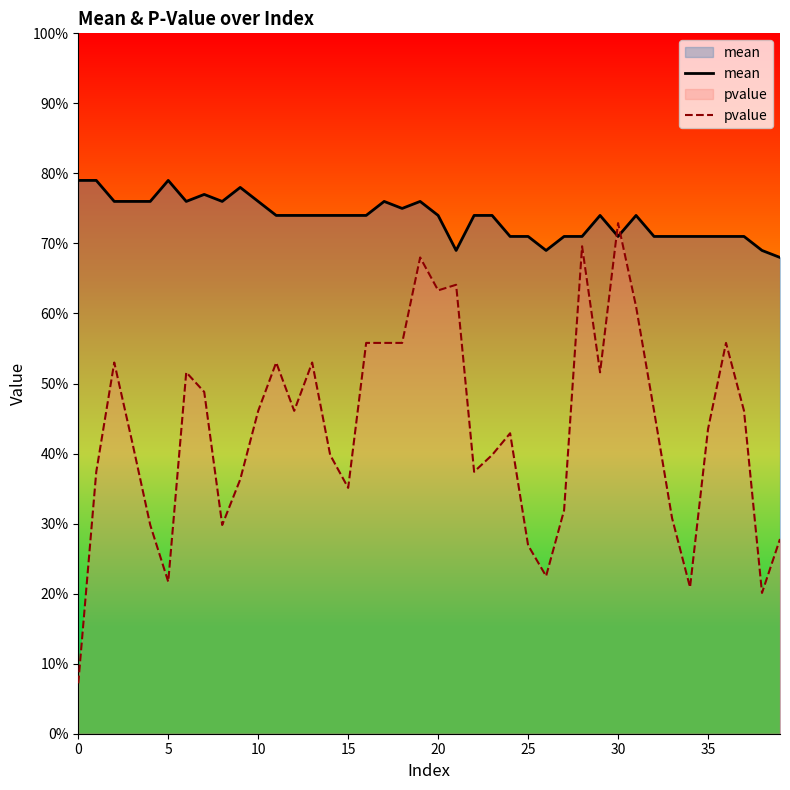

How many times do mean and pvalue cross each other?

2